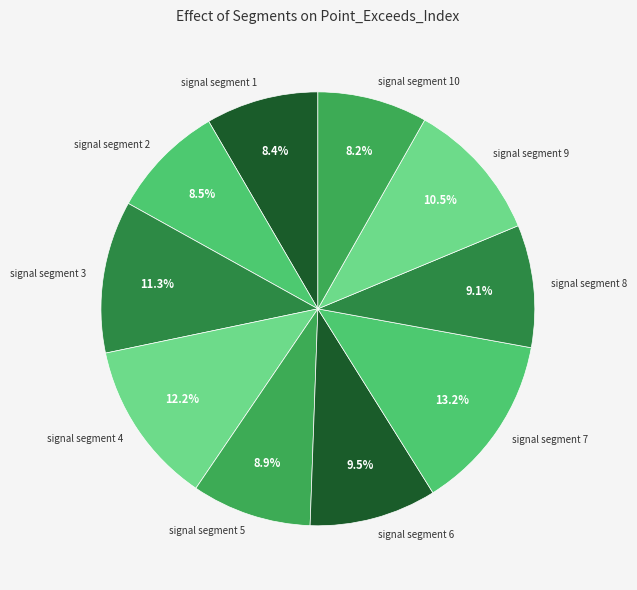

To the nearest percent, what is the average slice percentage?

10%